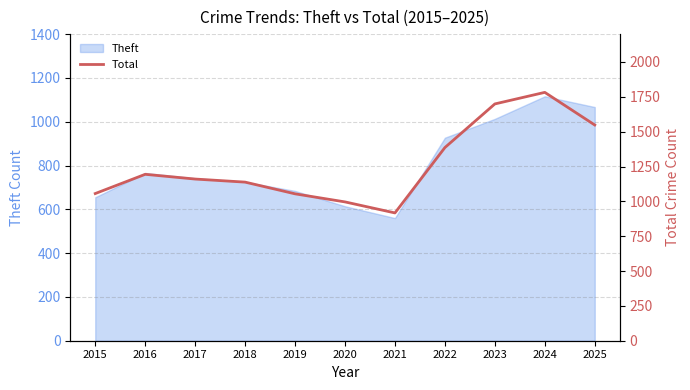

Rank the categories by value from highest to lowest.

2024, 2023, 2025, 2022, 2016, 2017, 2018, 2015, 2019, 2020, 2021